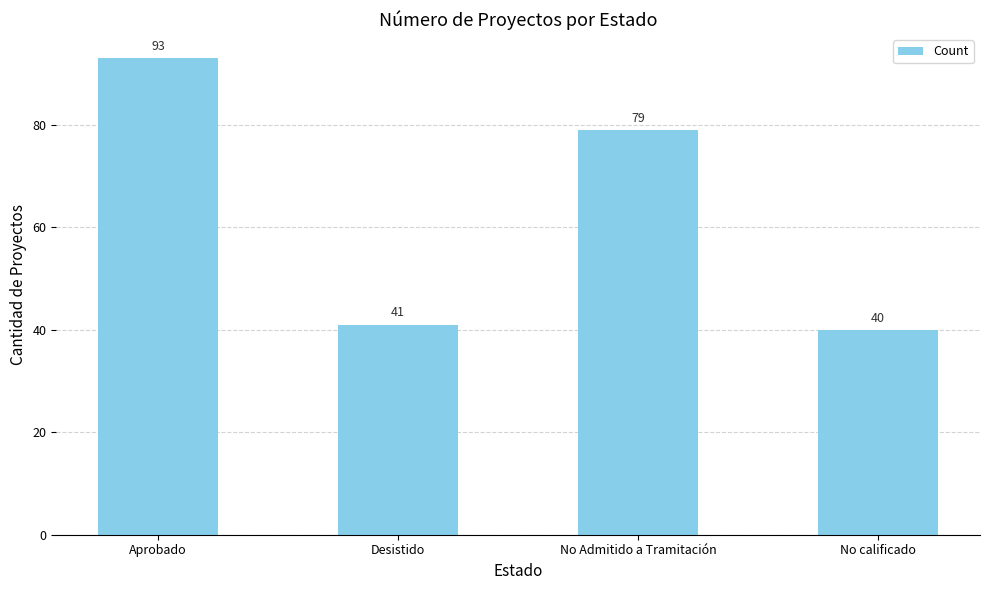

What is the approximate value at Desistido, to the nearest 10?

40